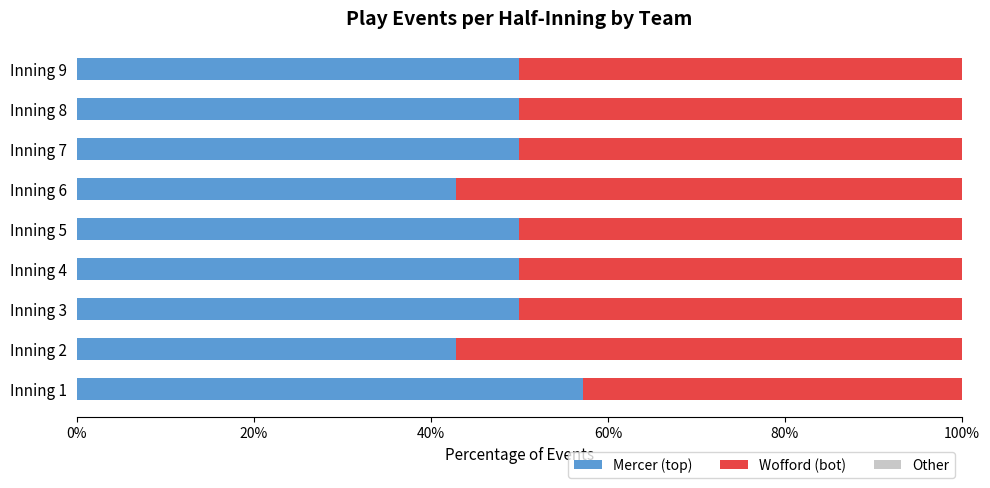

At which label does Mercer (top) reach its peak?

Inning 1